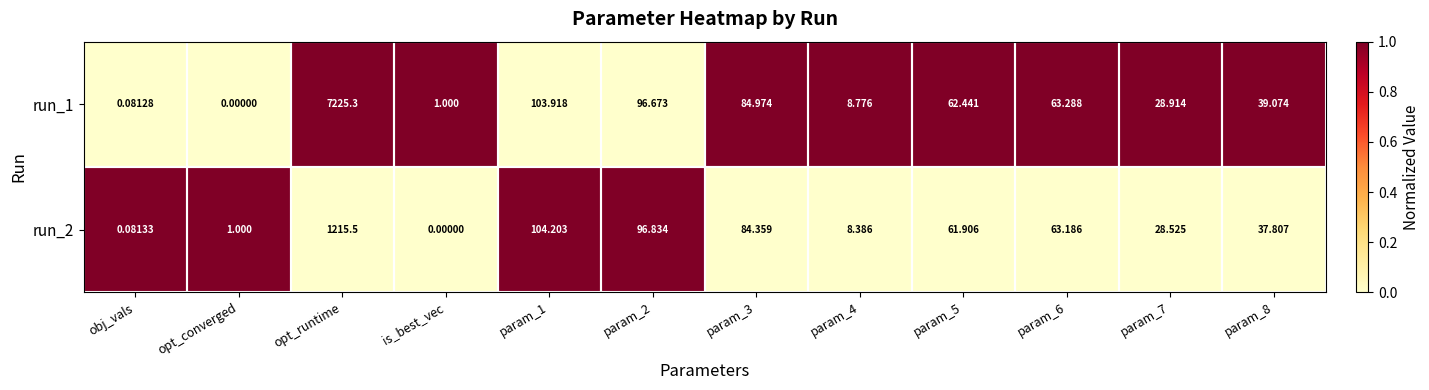

Count the number of categories in the chart.

12